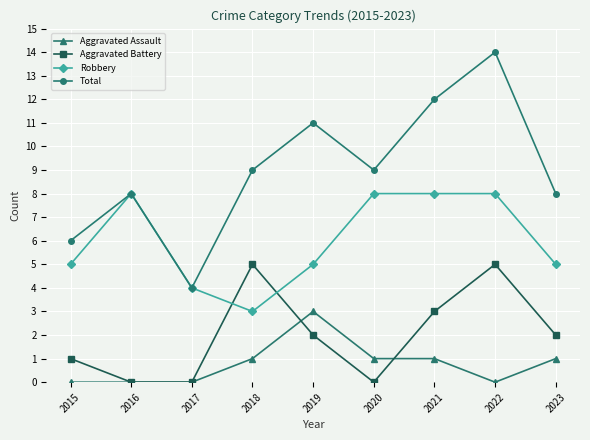

Reading left to right, transcribe all the data shown in this chart.

Aggravated Assault: 0	0	0	1	3	1	1	0	1
Aggravated Battery: 1	0	0	5	2	0	3	5	2
Robbery: 5	8	4	3	5	8	8	8	5
Total: 6	8	4	9	11	9	12	14	8